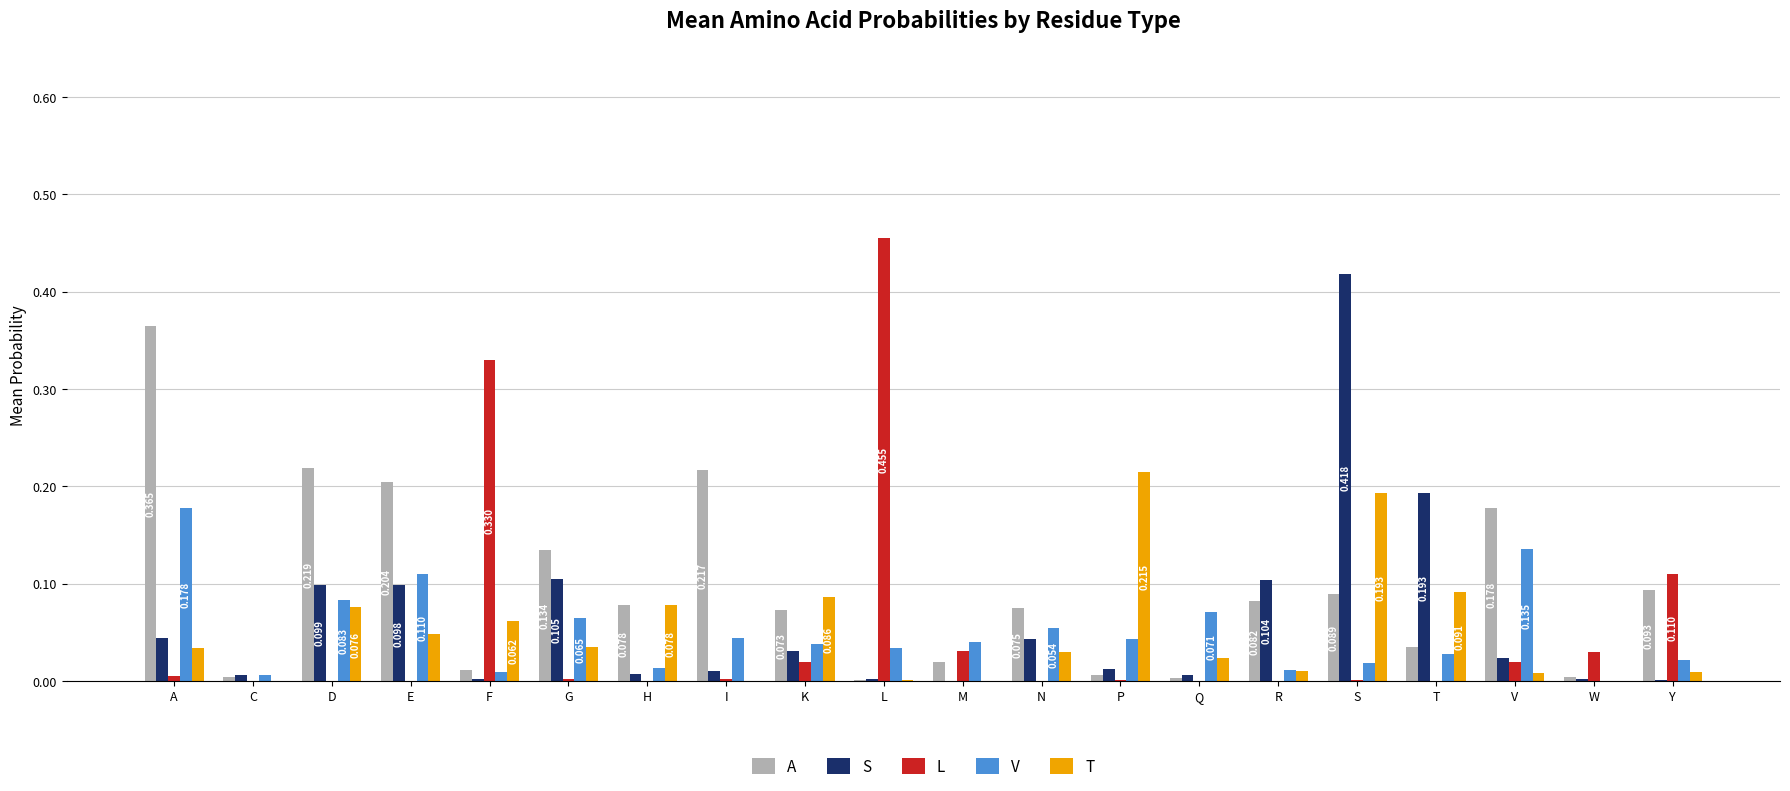

Which series changed the most between C and I?

A